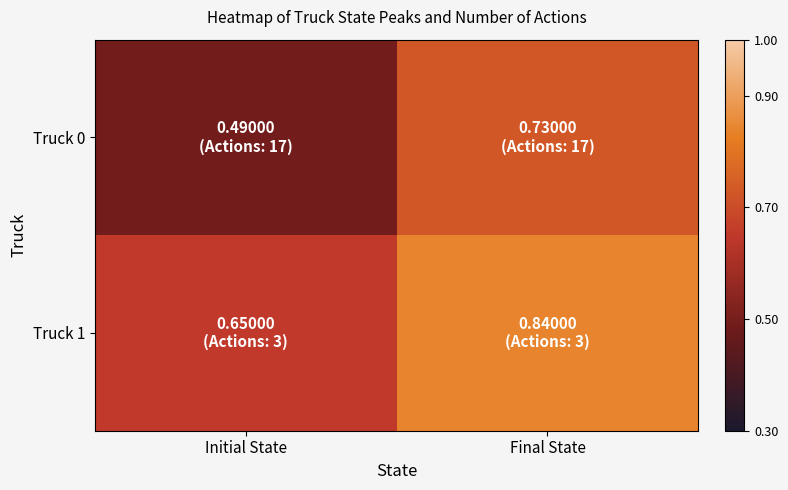

Rank the series by their maximum value, from highest to lowest.

Truck 1, Truck 0